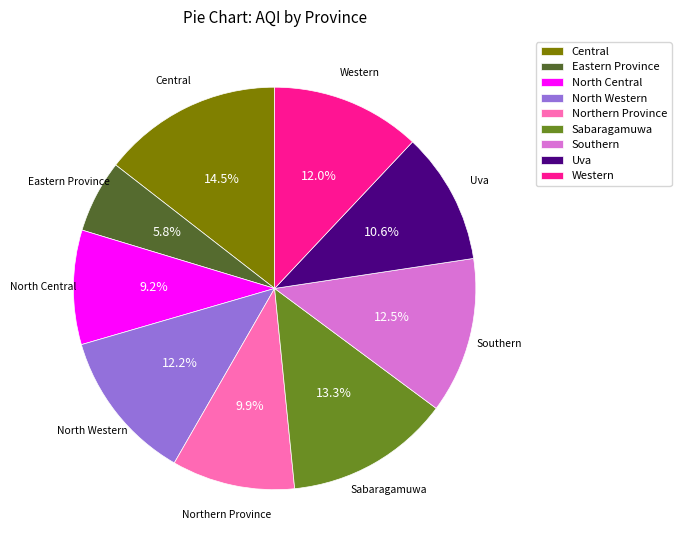

The Southern slice represents 6% of the pie. True or false?

False